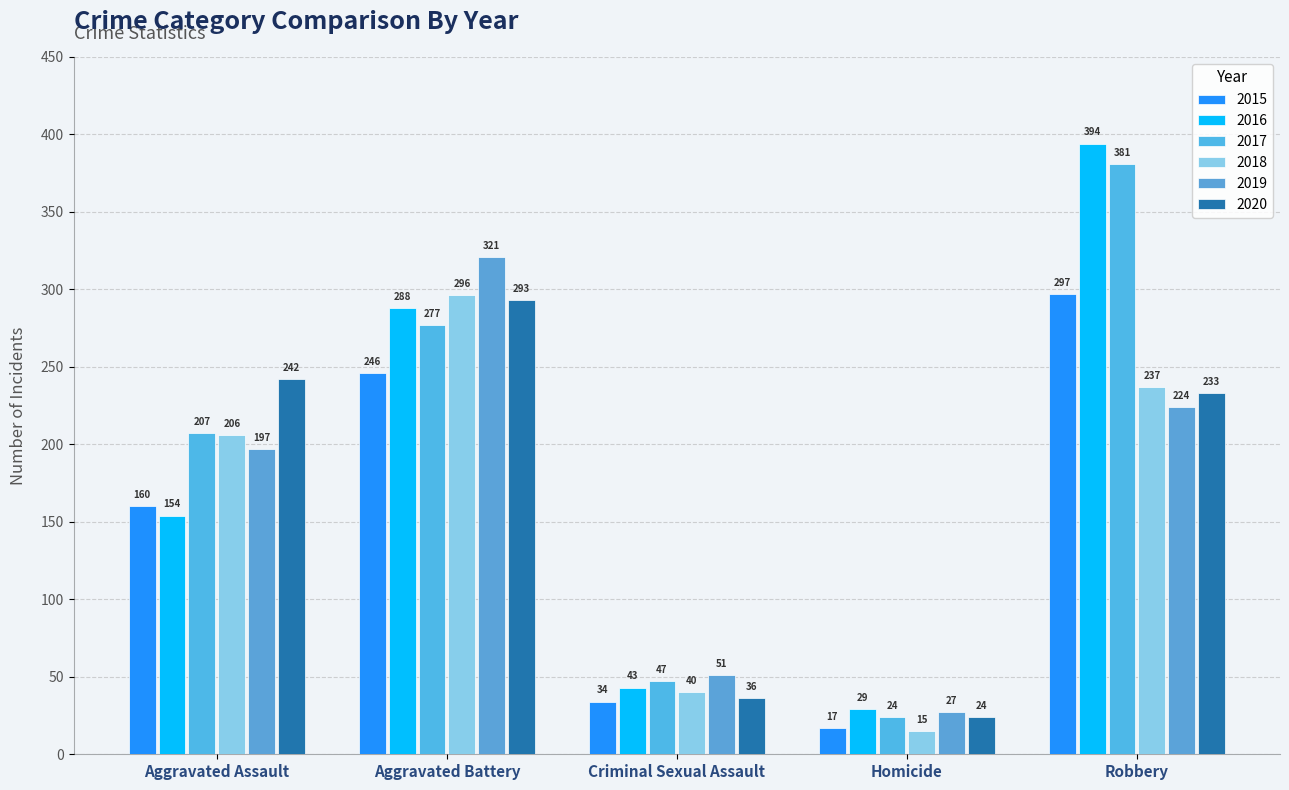

How many series are shown in this chart?

6